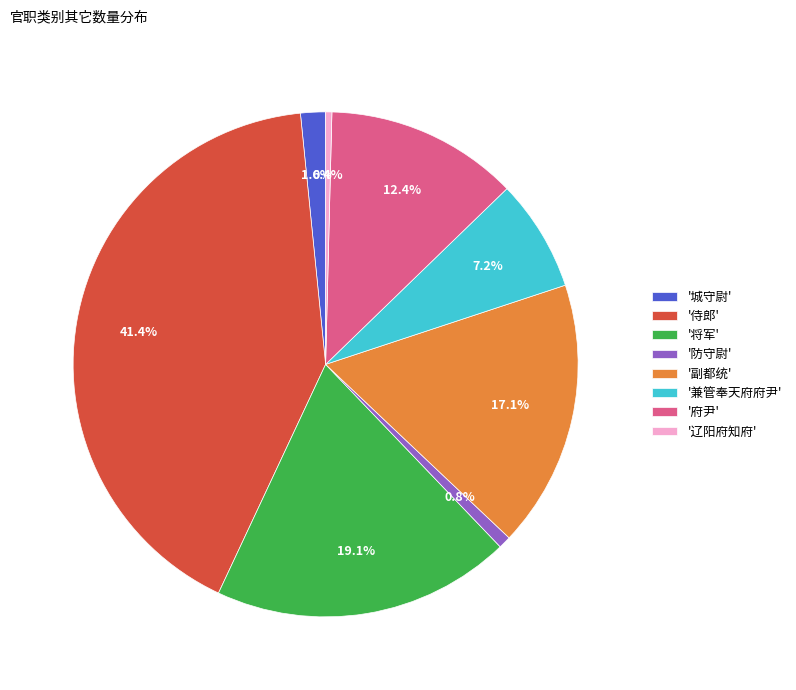

Does any single category account for the majority?

No